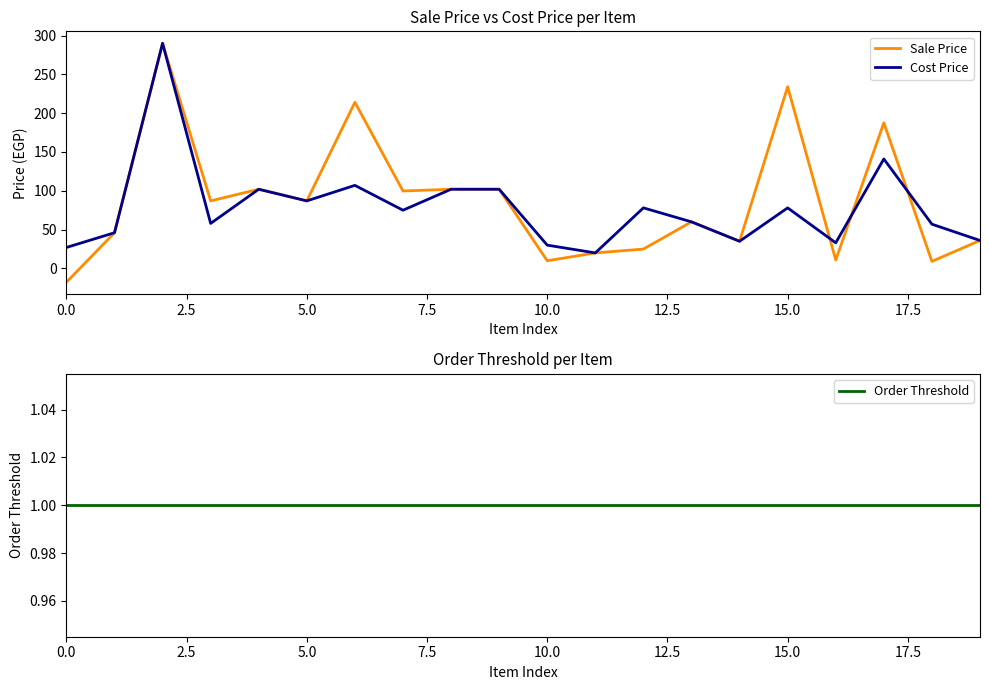

The value of Sale Price at 5.0 is 110.4. True or false?

False